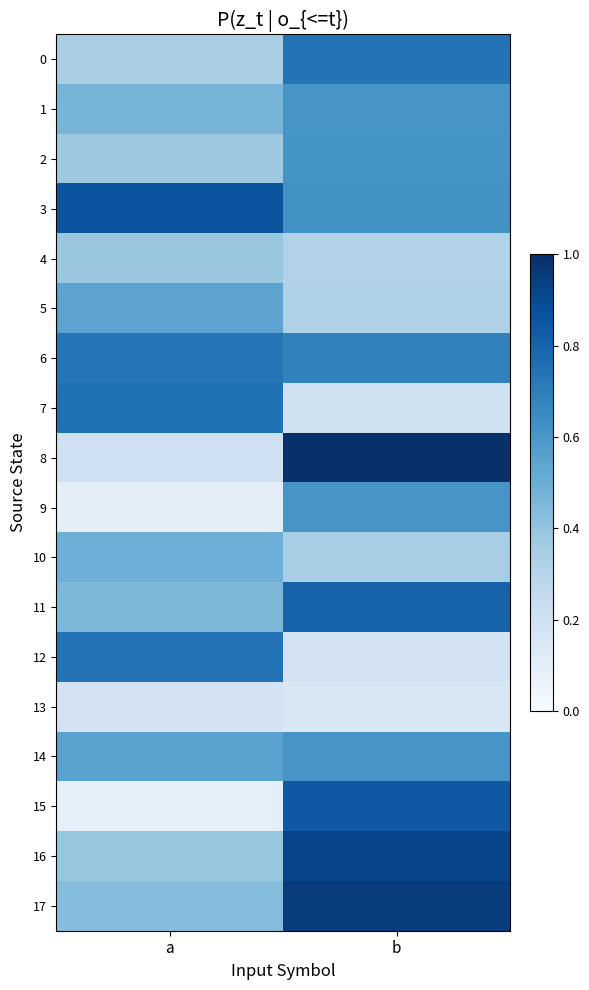

What is the smallest value displayed?

0.1